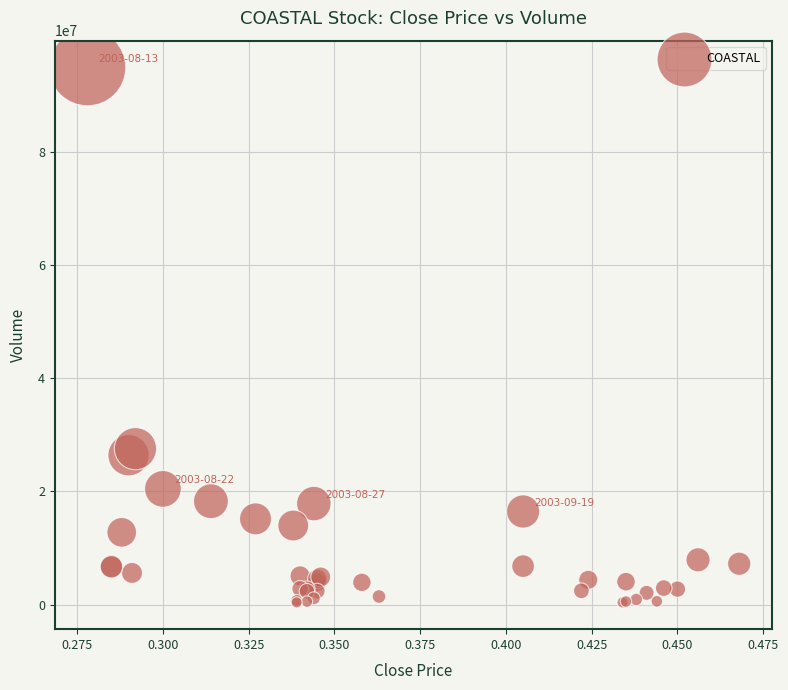

What Y value in the scatter plot is closest to 47643000?

27550667